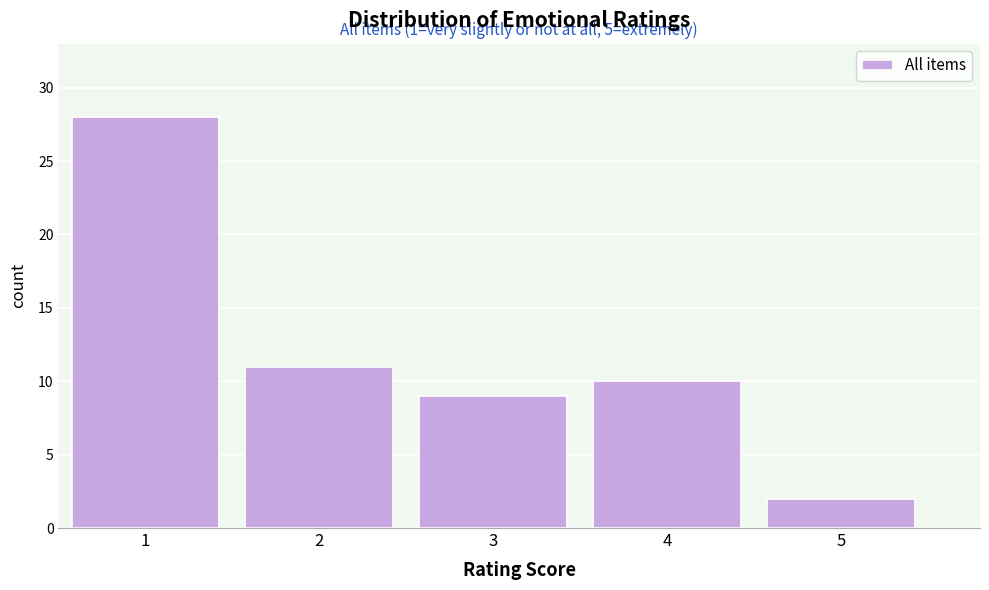

Which range on the x-axis has the tallest bar?

0.5 to 1.5